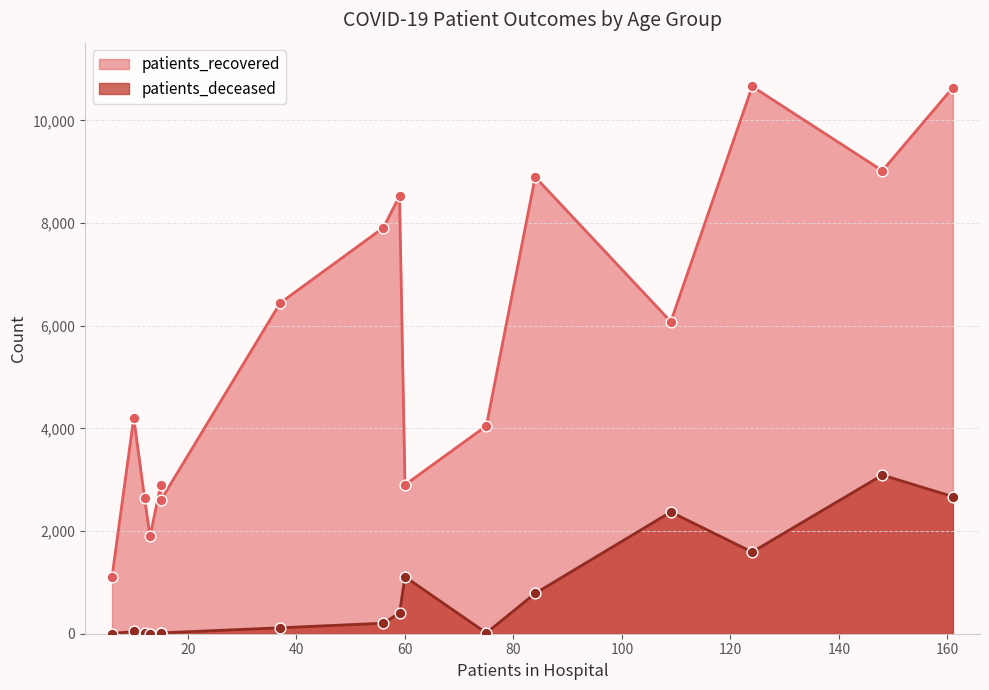

At how many categories does at least one series exceed 5165?

8